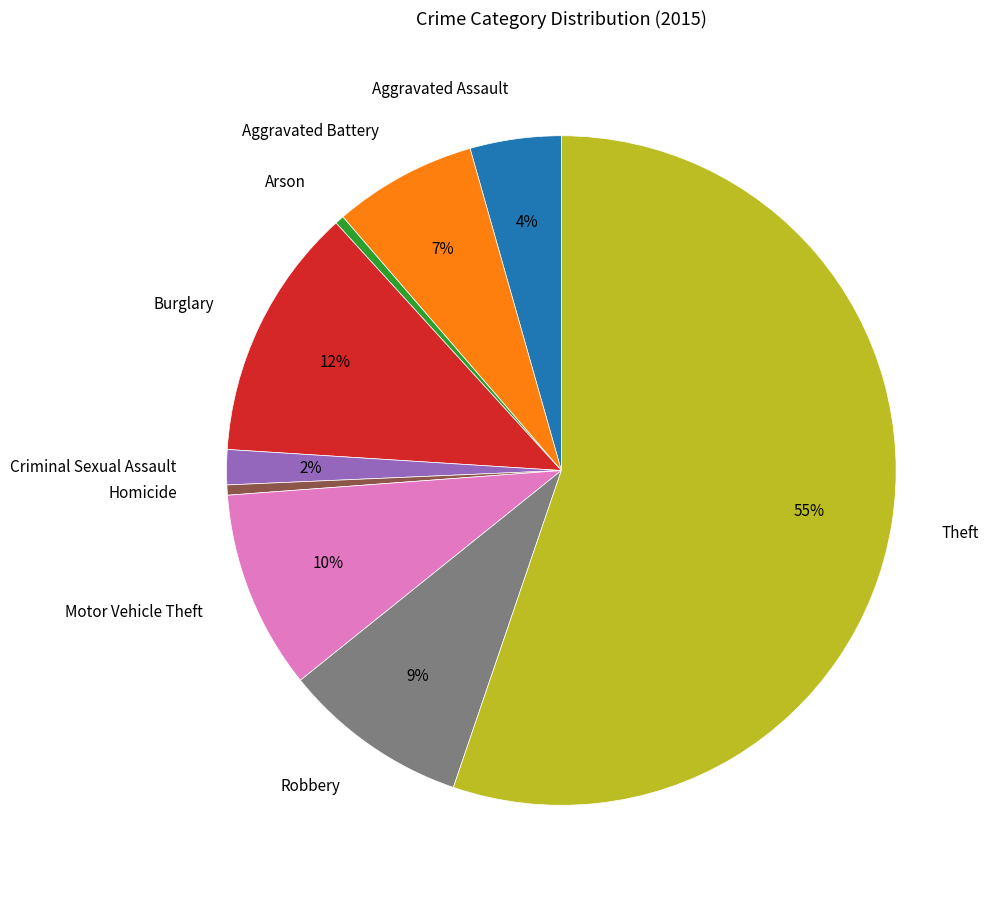

What is the largest slice in the pie chart?

Theft